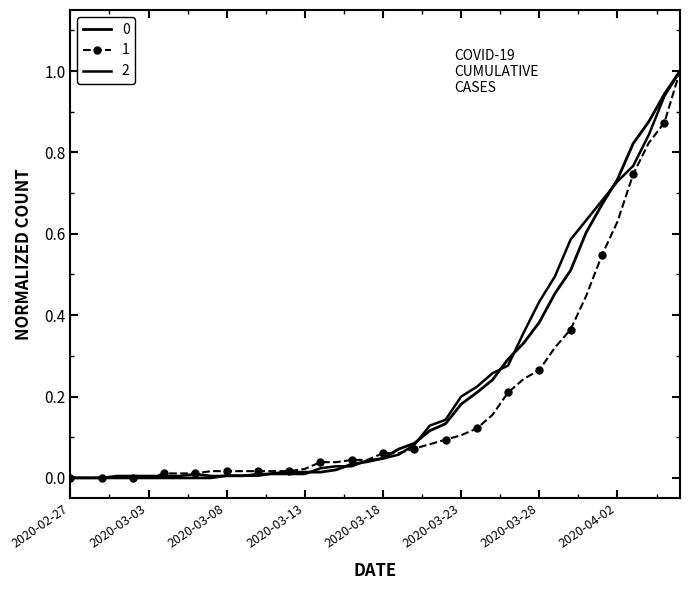

Reading left to right, transcribe all the data shown in this chart.

0: 0.0	0.0	0.0	0.0	0.0	0.0	0.0	0.0	0.0	0.0	0.0	0.0	0.0	0.0	0.0	0.0	0.0	0.0	0.0	0.0	0.0	0.1	0.1	0.1	0.1	0.2	0.2	0.2	0.3	0.3	0.4	0.5	0.5	0.6	0.7	0.7	0.8	0.9	0.9	1.0
1: 0.0	0.0	0.0	0.0	0.0	0.0	0.0	0.0	0.0	0.0	0.0	0.0	0.0	0.0	0.0	0.0	0.0	0.0	0.0	0.0	0.1	0.1	0.1	0.1	0.1	0.1	0.1	0.2	0.2	0.2	0.3	0.3	0.4	0.4	0.5	0.6	0.7	0.8	0.9	1.0
2: 0.0	0.0	0.0	0.0	0.0	0.0	0.0	0.0	0.0	0.0	0.0	0.0	0.0	0.0	0.0	0.0	0.0	0.0	0.0	0.0	0.0	0.1	0.1	0.1	0.1	0.2	0.2	0.3	0.3	0.4	0.4	0.5	0.6	0.6	0.7	0.7	0.8	0.8	0.9	1.0